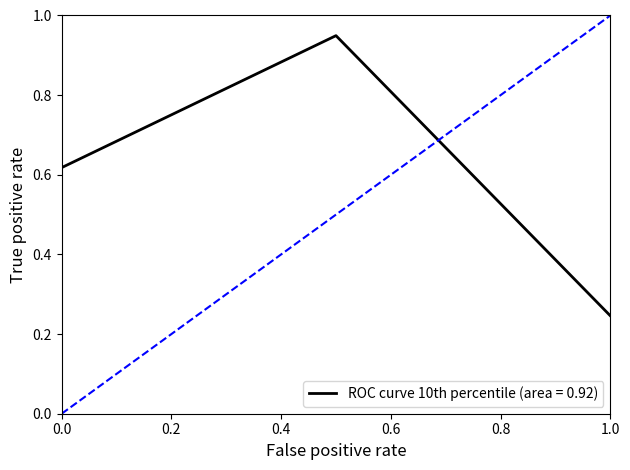

What is the sum of all values?

1.8